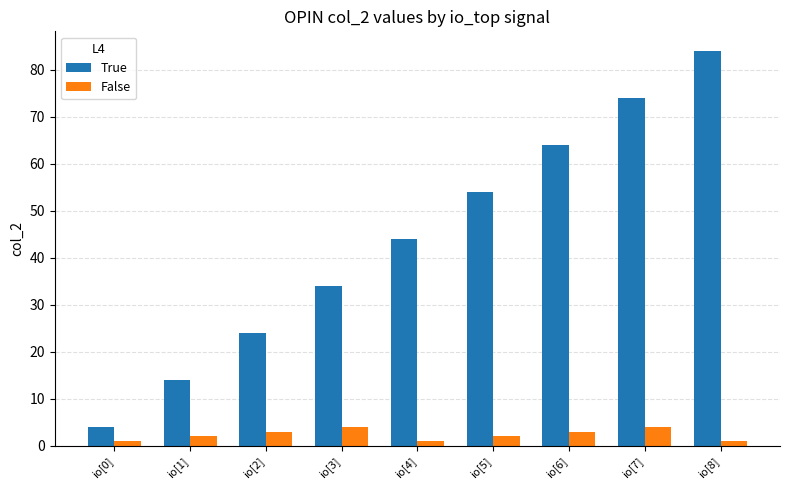

What is the maximum value for True?

84